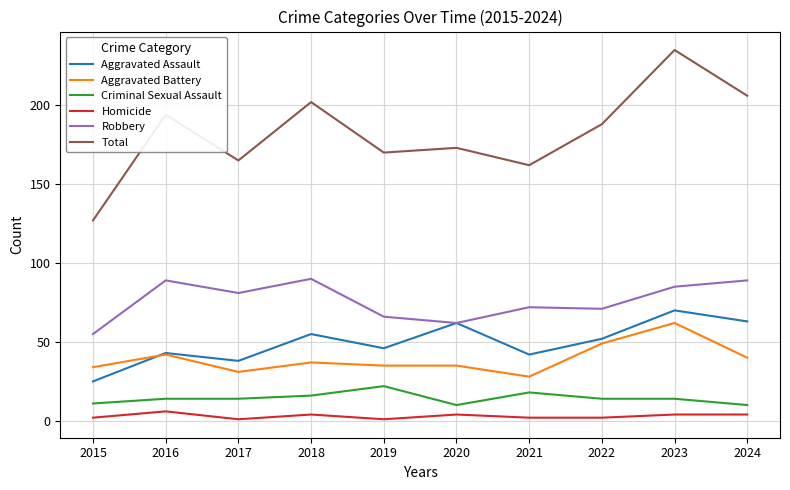

Which series changed the most between 2018 and 2019?

Total